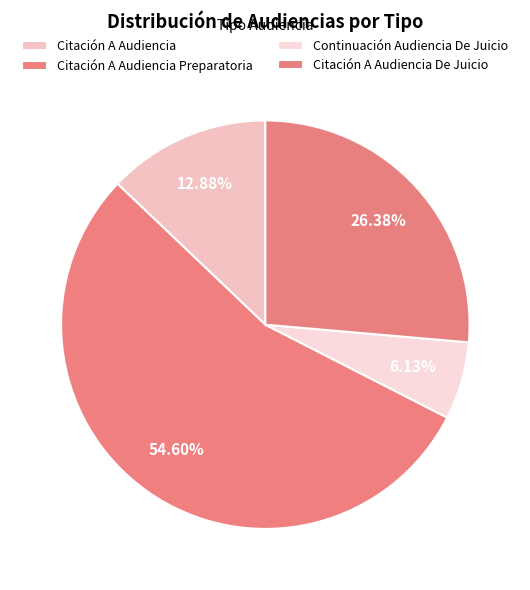

Between Continuación Audiencia De Juicio and Citación A Audiencia, which is larger?

Citación A Audiencia